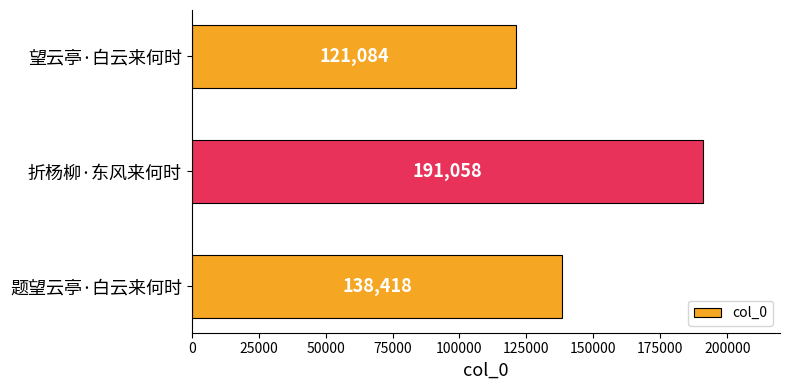

Rank the categories by value from highest to lowest.

折杨柳·东风来何时, 题望云亭·白云来何时, 望云亭·白云来何时